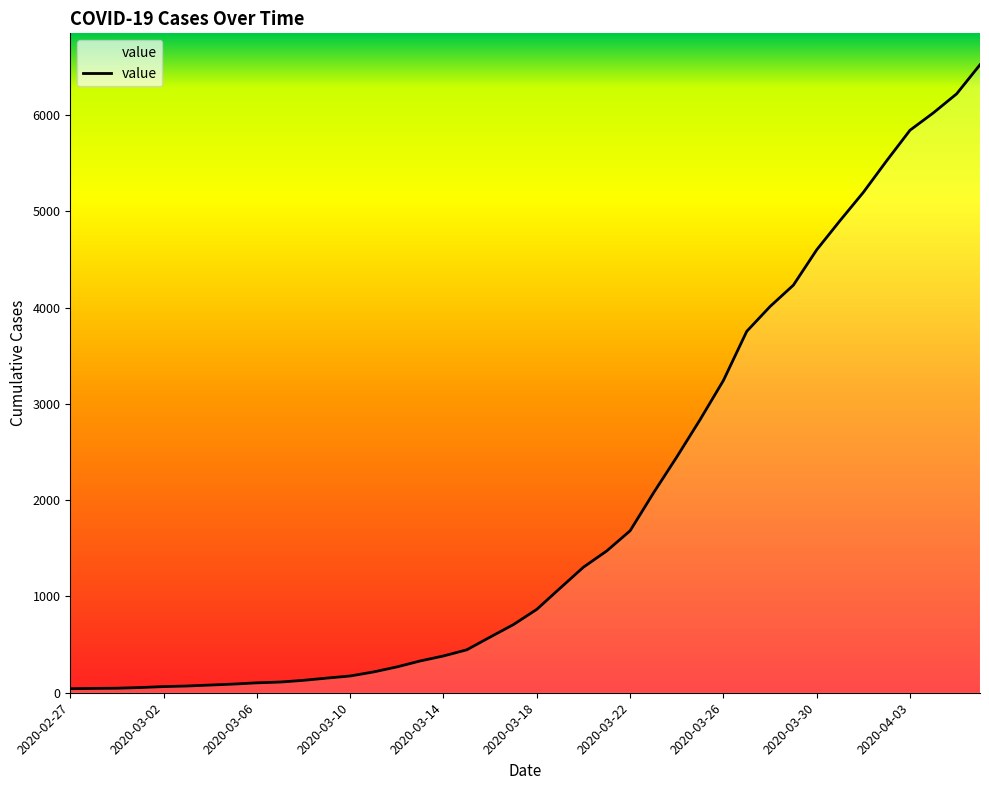

What is the difference between the maximum and minimum values?

6480